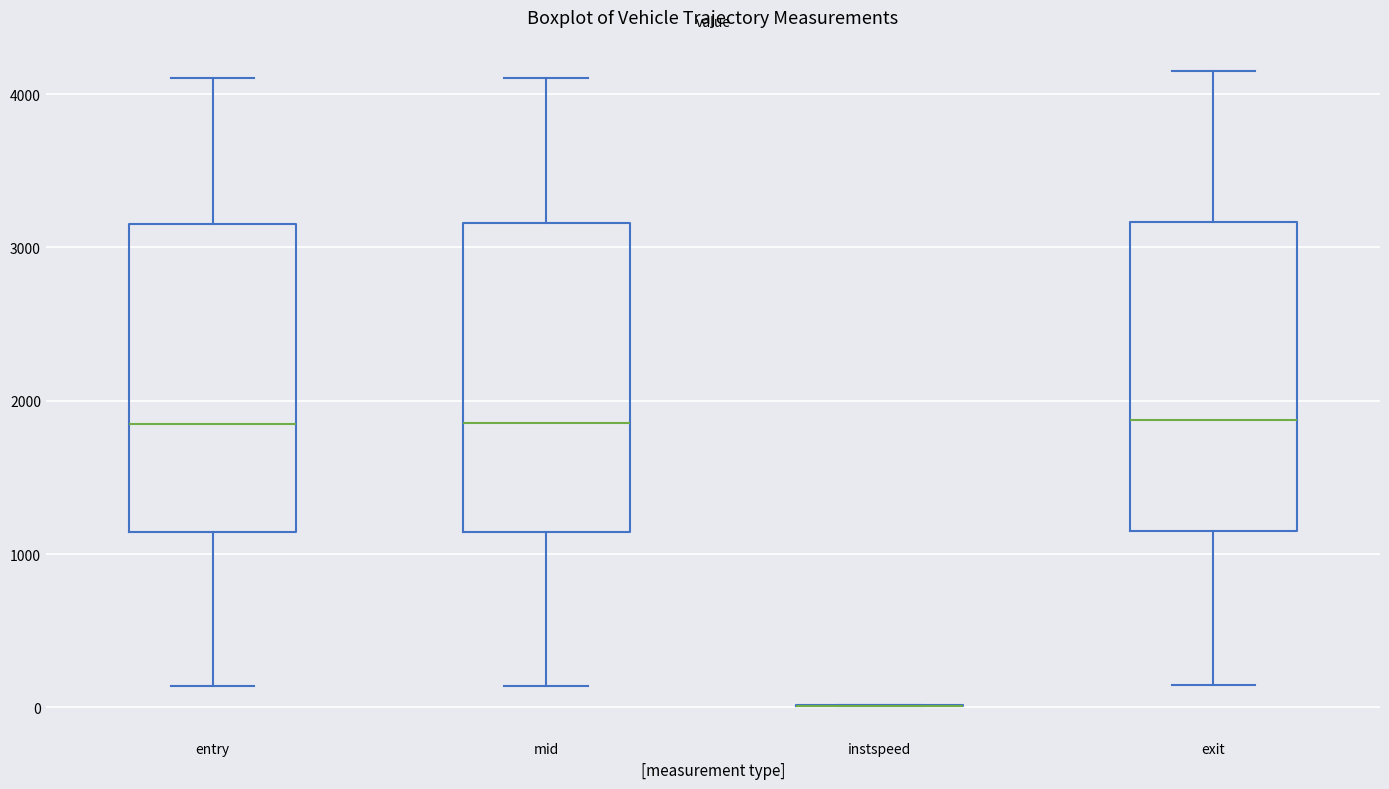

Reading left to right, read every box against the y-axis: the position of its median line, the range the box covers, and the ends of its whiskers. The values are not printed on the chart, so give them approximately, as read against the axis.

entry: median 1900, box 1100 to 3200, whiskers 100 to 4100
mid: median 1900, box 1100 to 3200, whiskers 100 to 4100
instspeed: box collapsed to a line at 0, whiskers 0 to 0
exit: median 1900, box 1200 to 3200, whiskers 100 to 4100